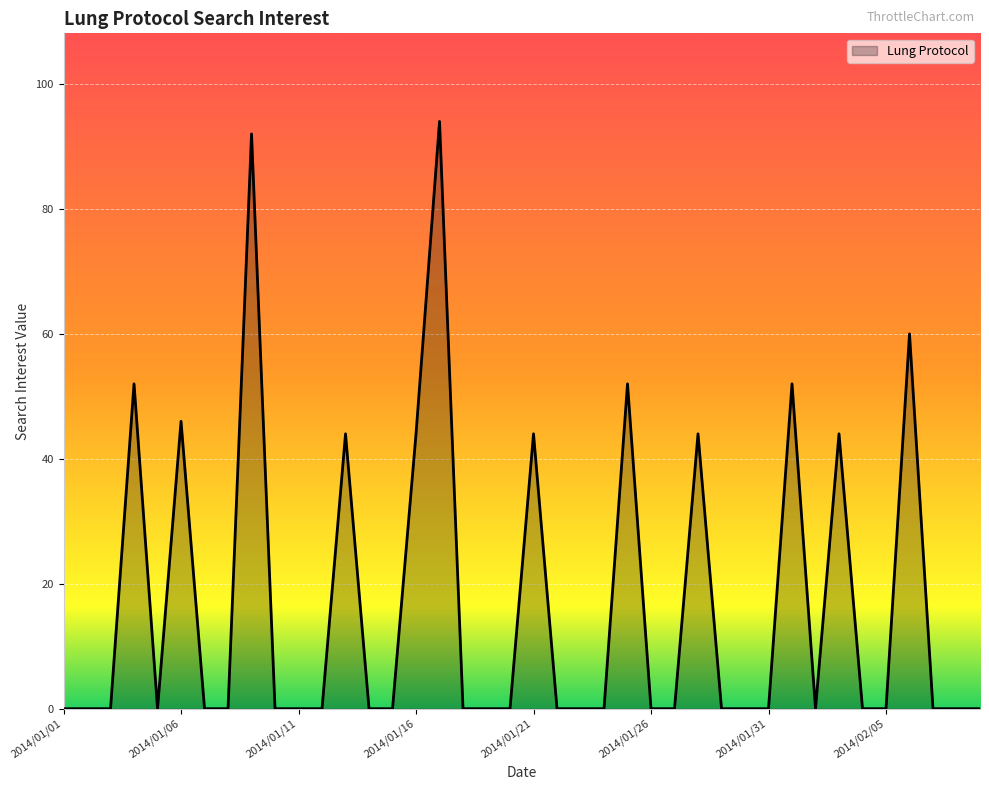

What is the greatest value displayed?

94